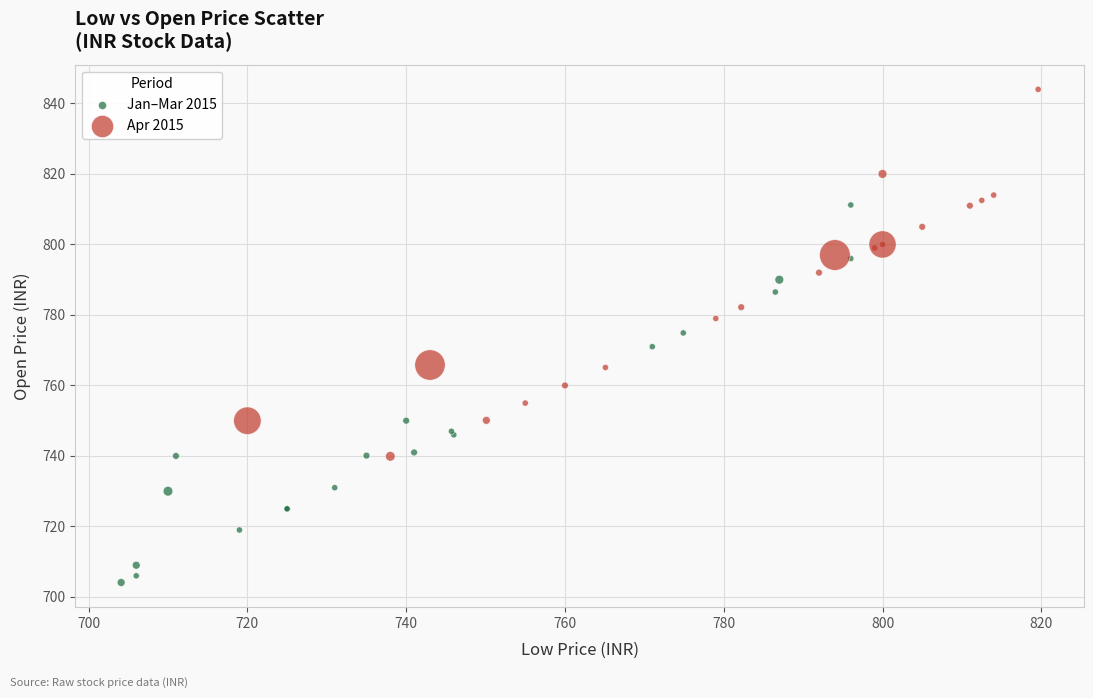

Which series contains the lowest Y value?

Jan–Mar 2015